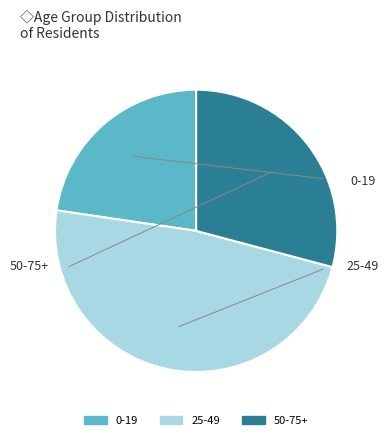

To the nearest percent, what is the difference between the largest and smallest slice percentages?

26%